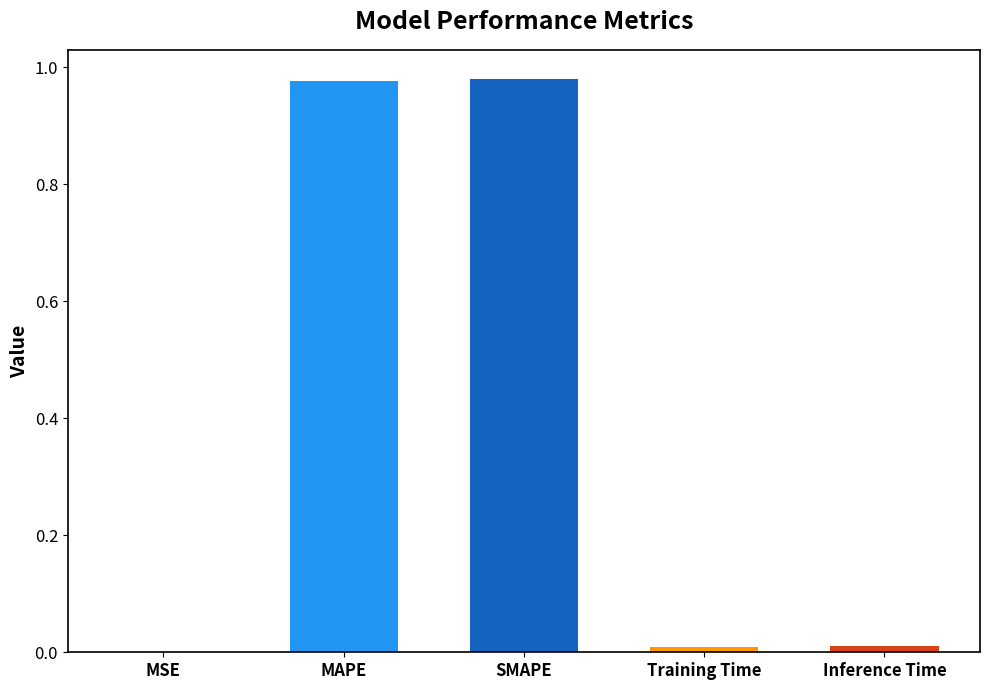

Between MSE and MAPE, which is larger?

MAPE